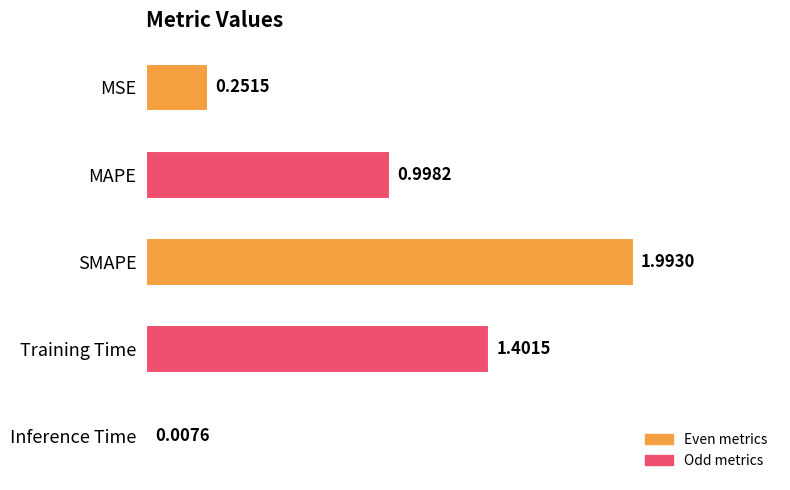

Where is the data nearest to the value 1?

MAPE